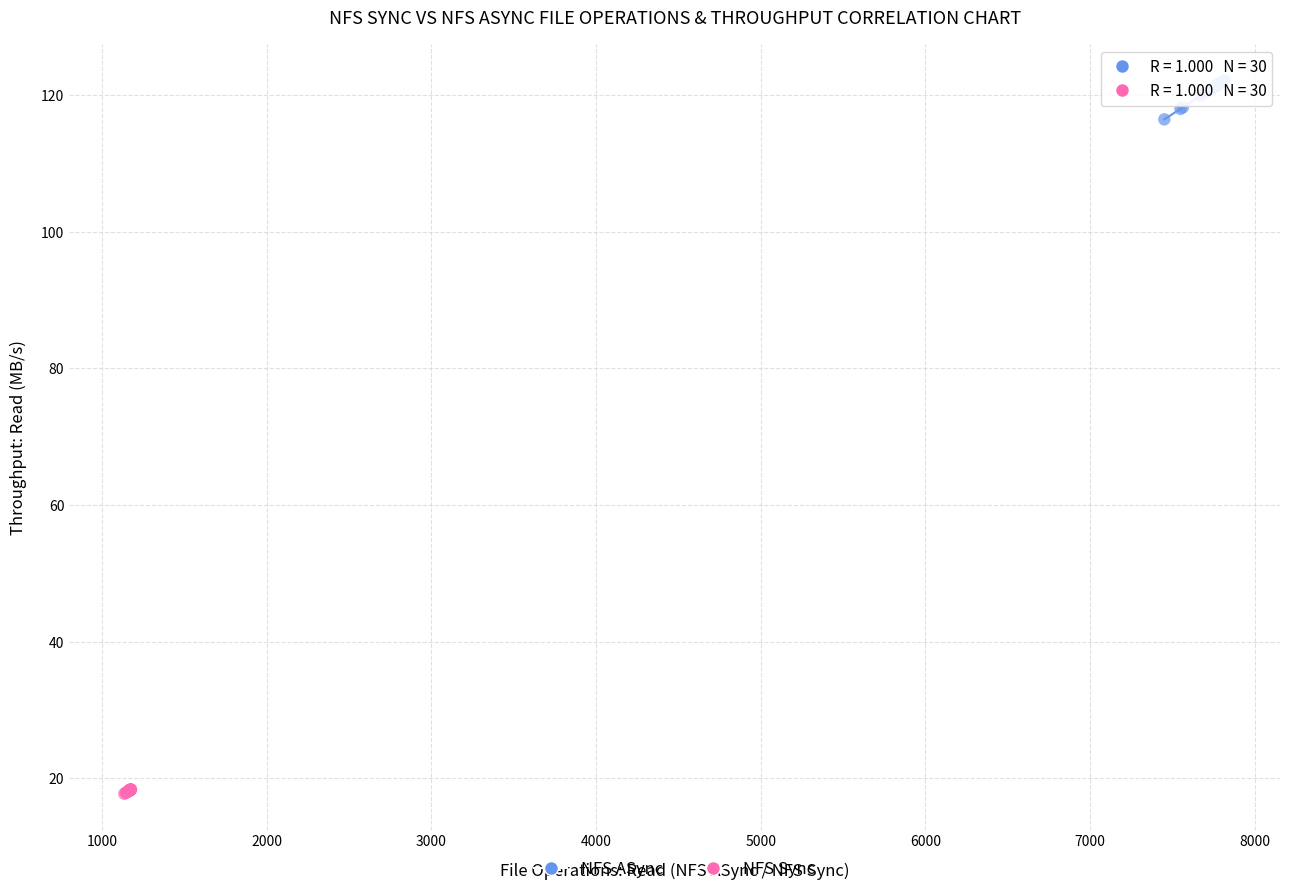

Which series contains the lowest Y value?

NFS Sync